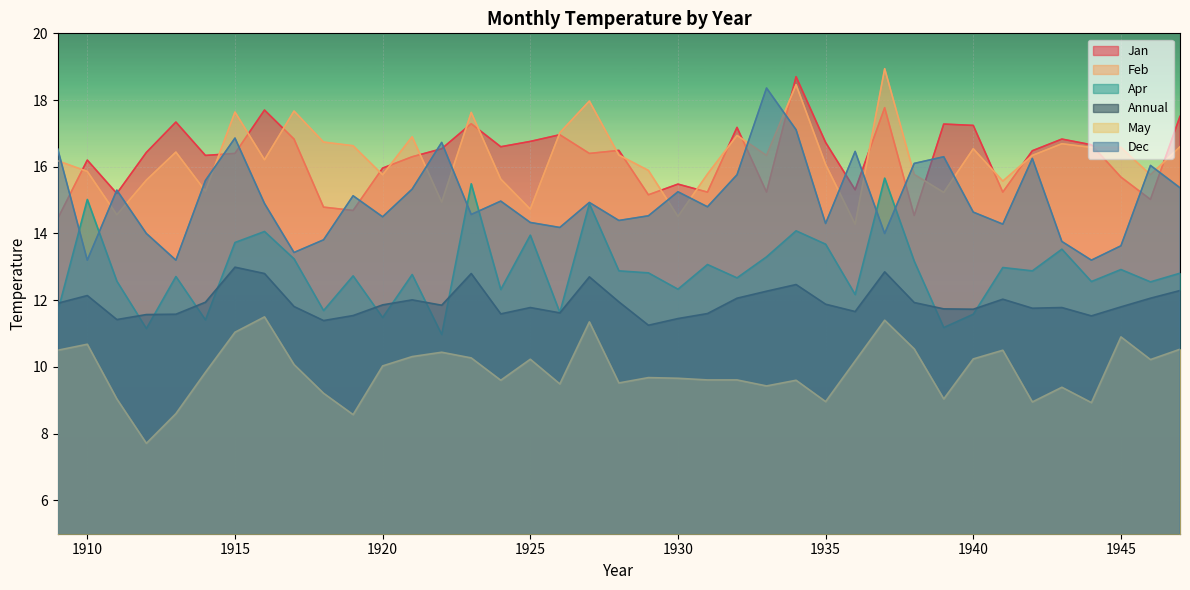

True or false: Jan has a value of 28.4 at 1916.

False